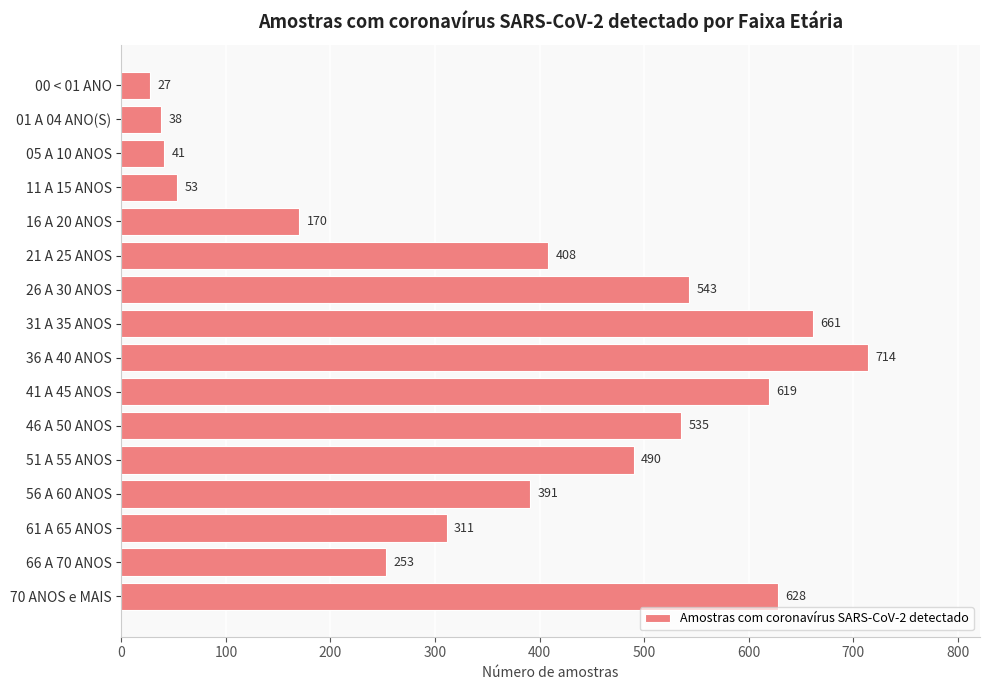

Reading top to bottom, list all the values displayed in this chart.

27	38	41	53	170	408	543	661	714	619	535	490	391	311	253	628